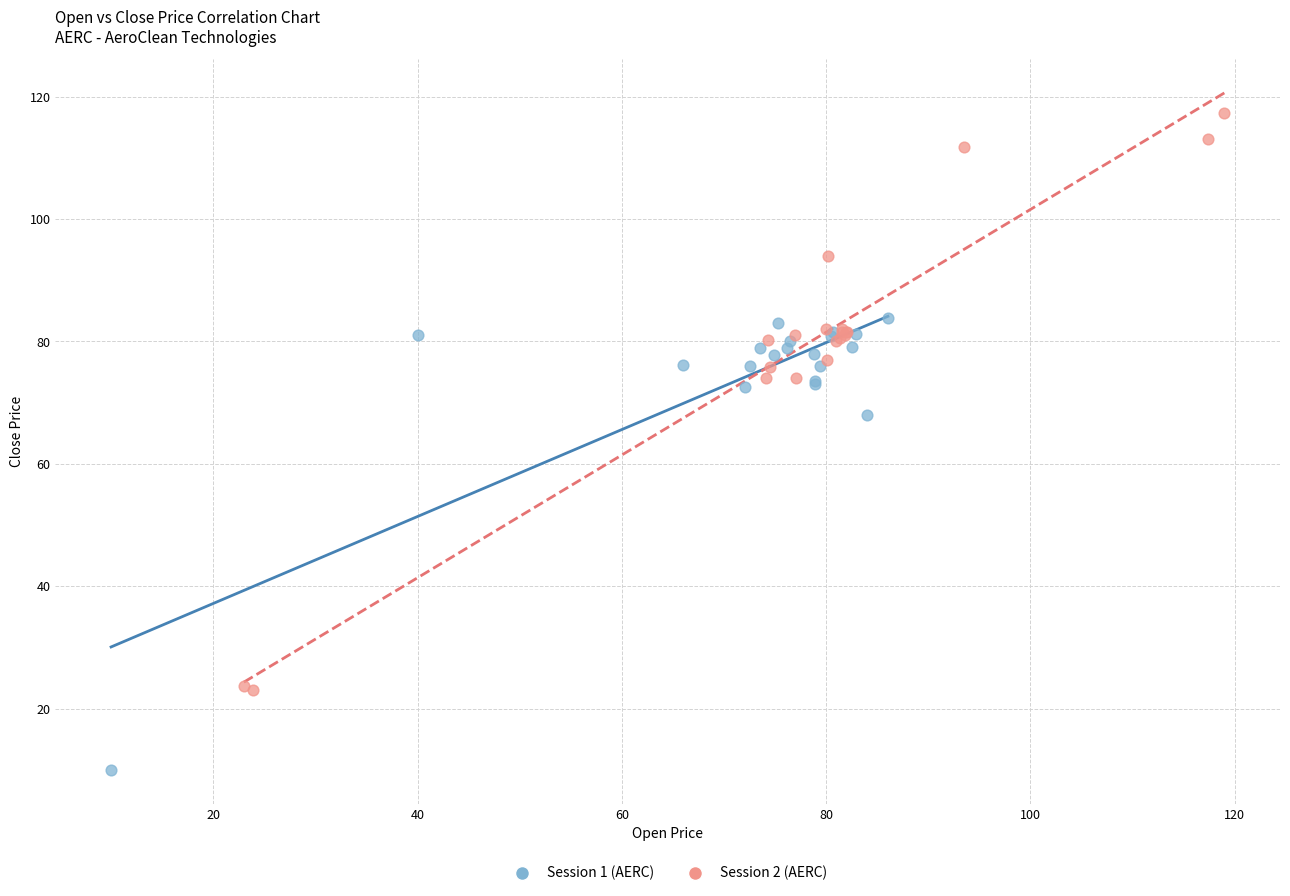

Which series has the largest Y range (max minus min)?

Session 2 (AERC)